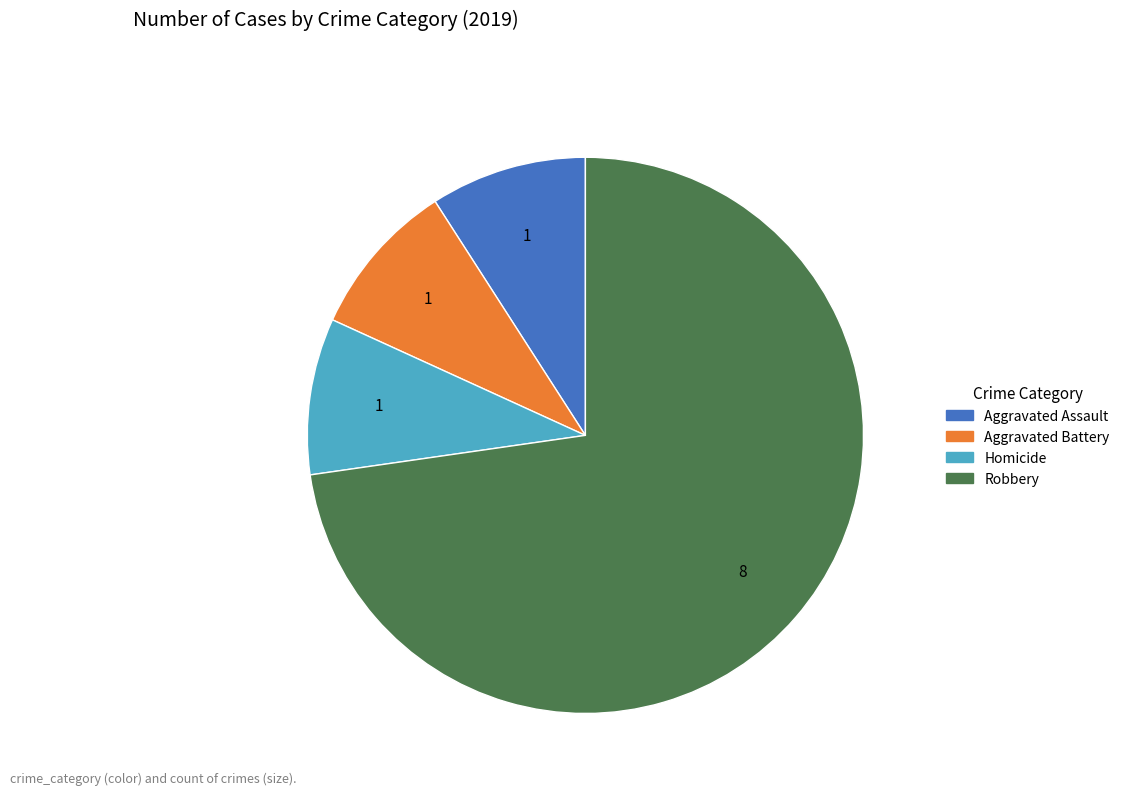

Does any single category account for the majority?

Yes